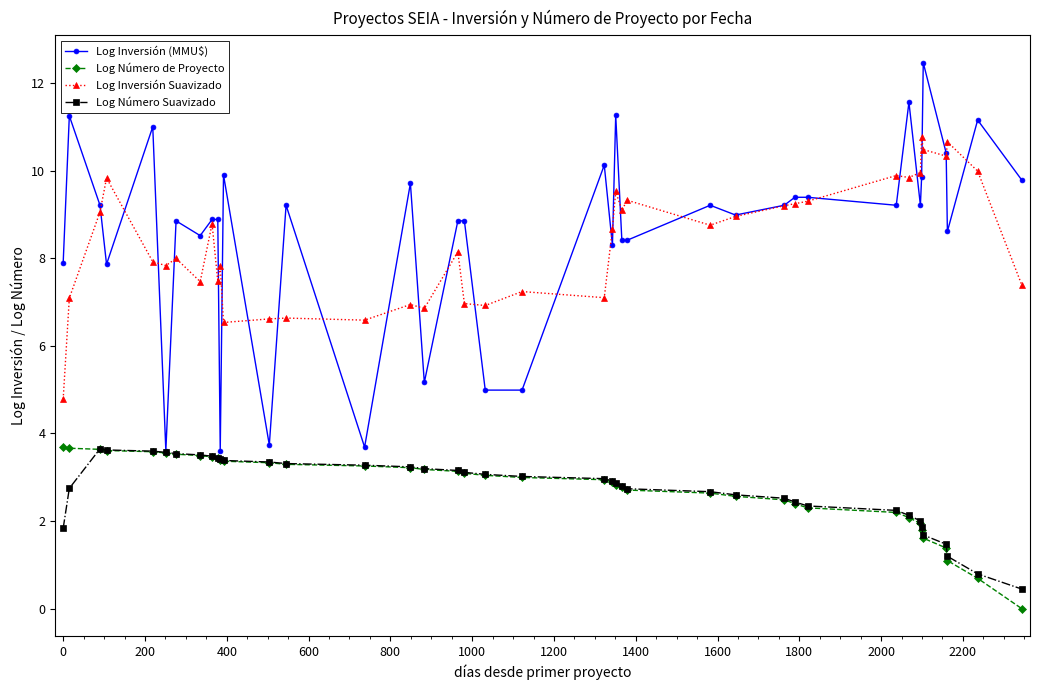

What is the value of the Log Inversión (MMU$) point at the 20th from the left?

5.0